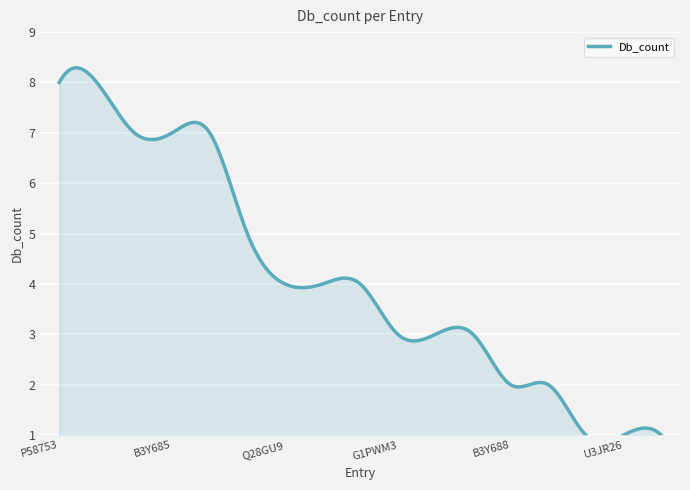

Is it true that the value at F6R732 is 1?

False